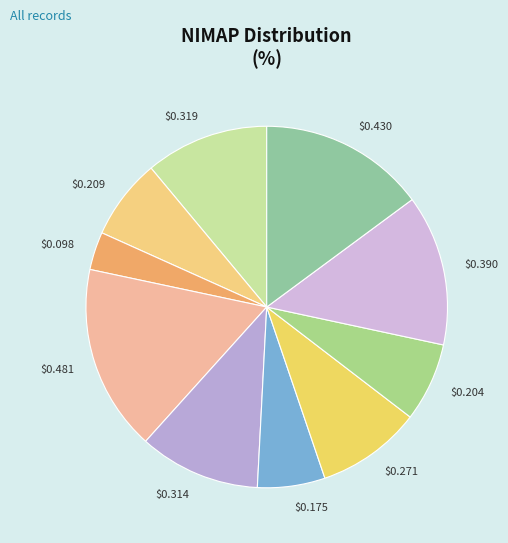

Is there any slice that represents more than half of the pie?

No